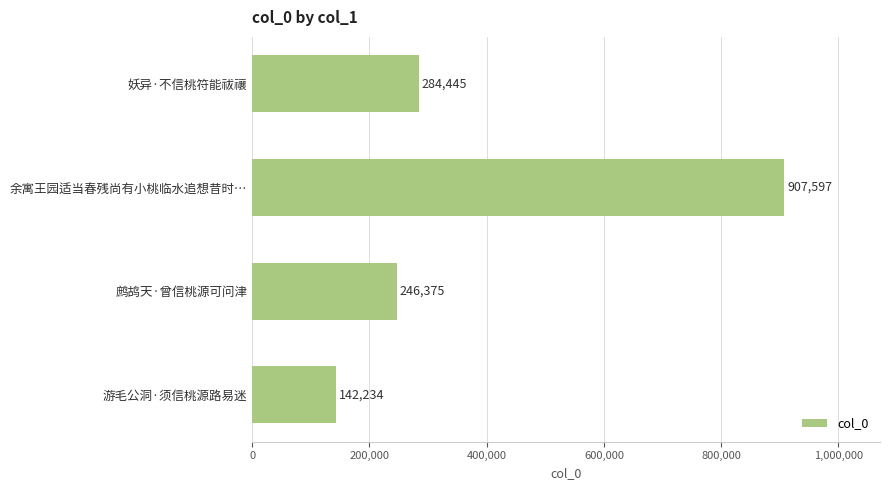

How many values are below 284445?

2